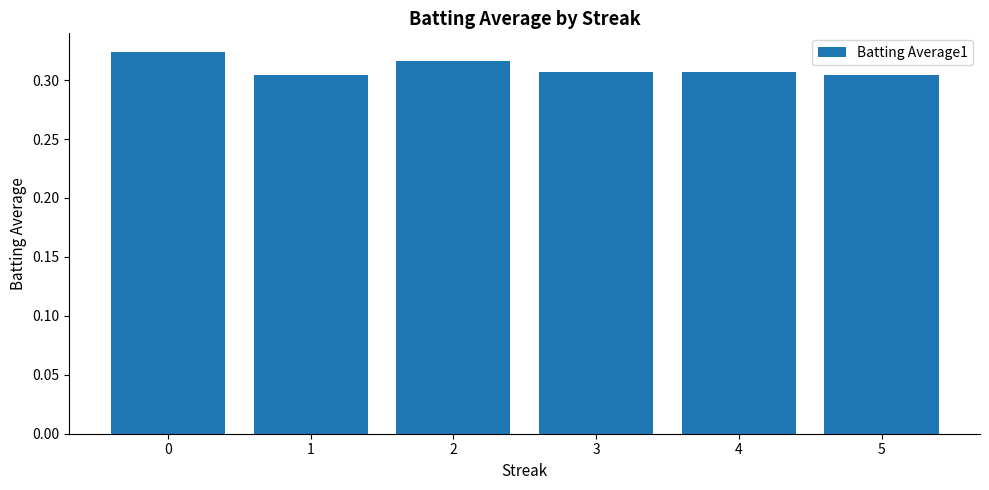

How many data points does each series have?

6